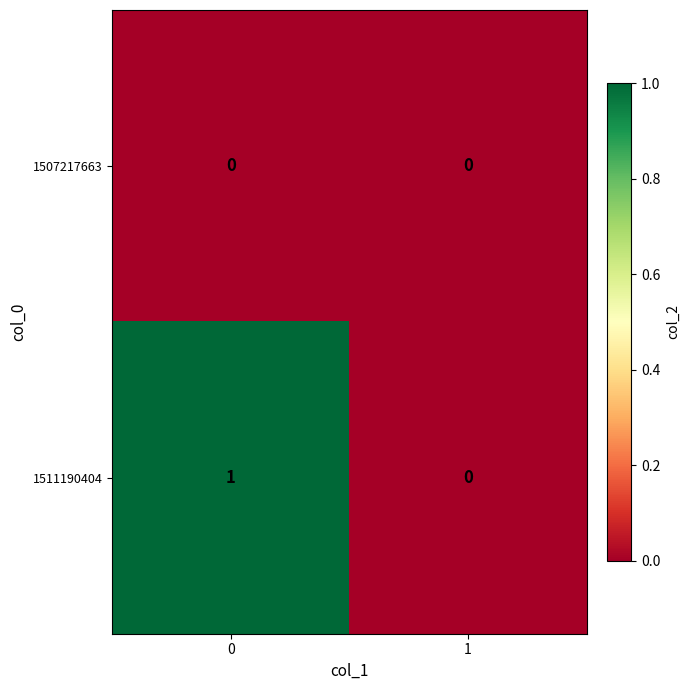

Which series changed the most between 0 and 1?

1511190404